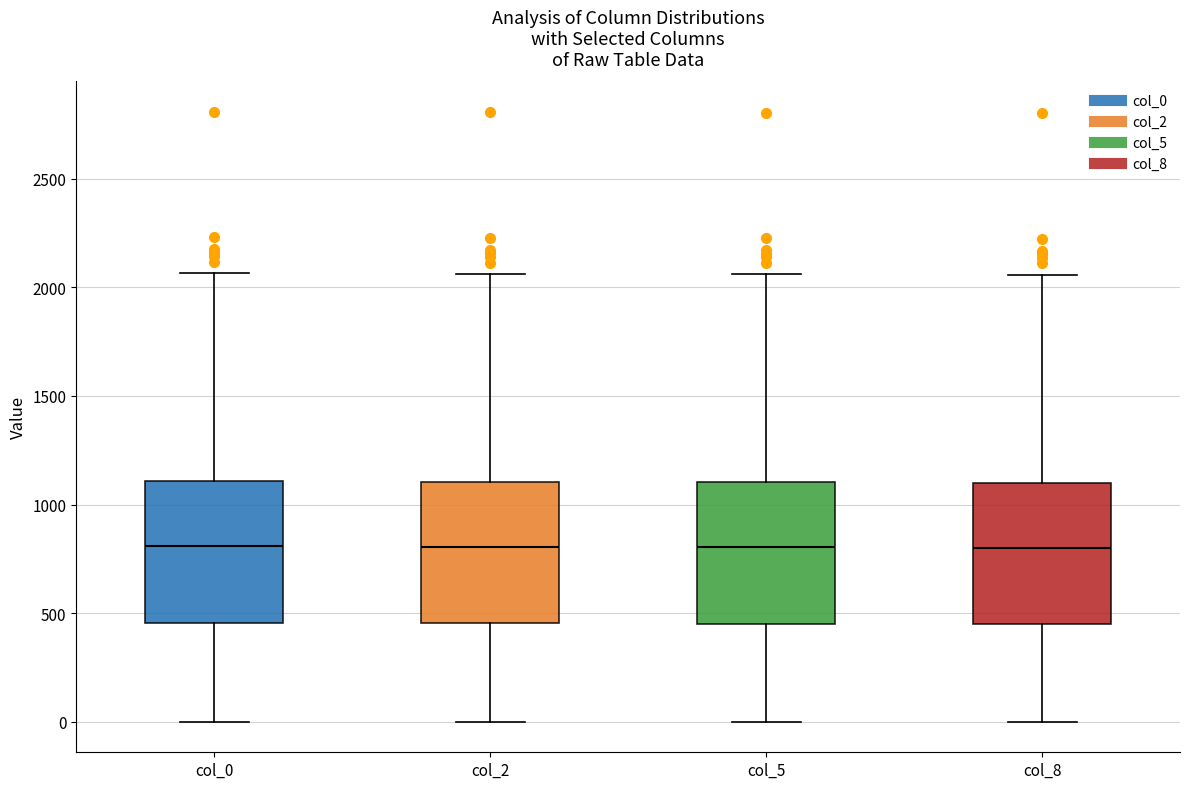

Reading left to right, transcribe this box plot: for each box, give where its median line is, the range the box spans, and where its two whiskers end, as read against the y-axis. The values are not printed on the chart, so give them approximately, as read against the axis.

col_0: median 800, box 450 to 1100, whiskers 0 to 2050
col_2: median 800, box 450 to 1100, whiskers 0 to 2050
col_5: median 800, box 450 to 1100, whiskers 0 to 2050
col_8: median 800, box 450 to 1100, whiskers 0 to 2050